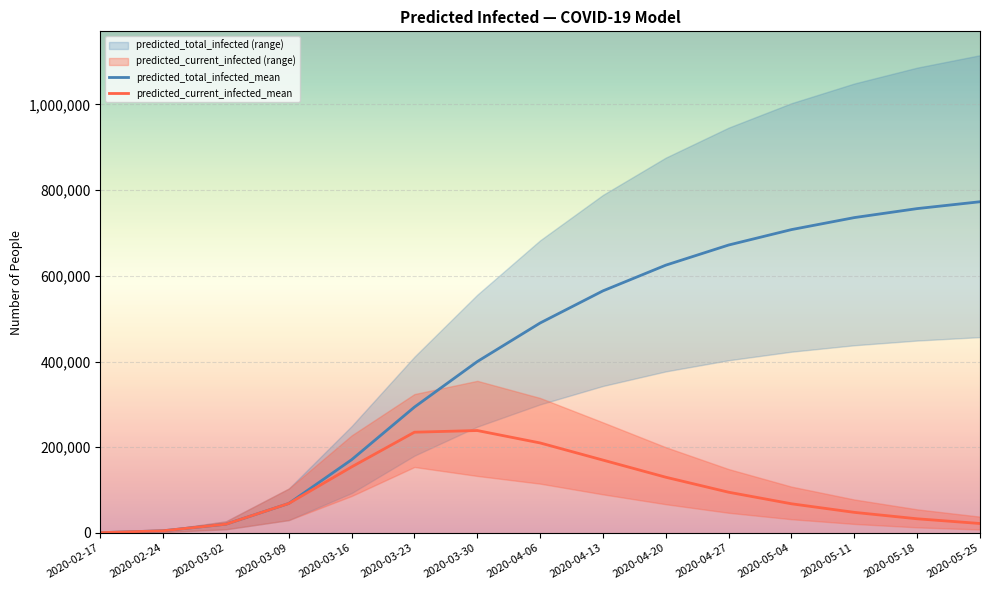

What position from the right is 2020-02-24?

14